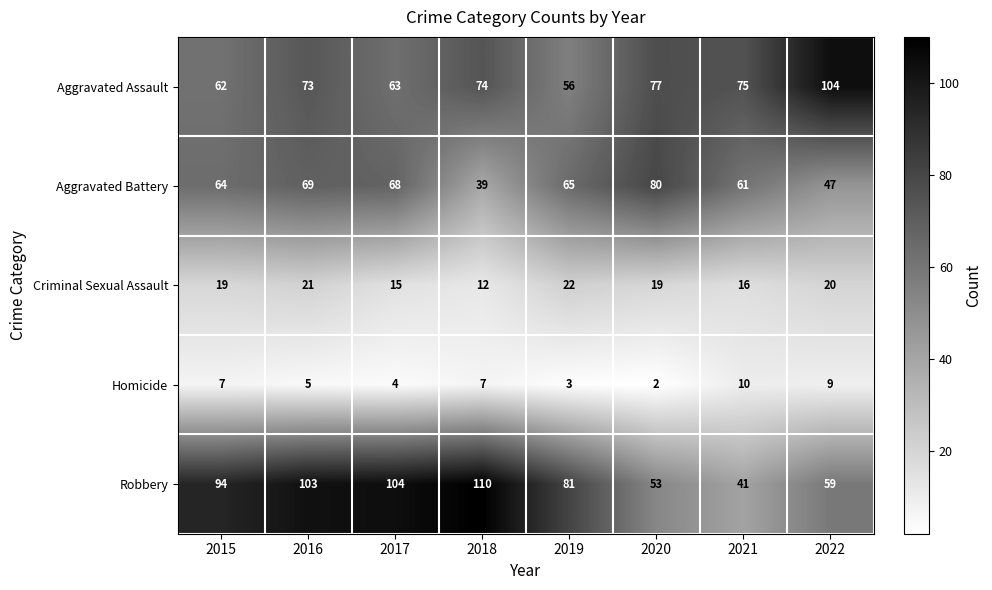

What value does the Robbery series have at 2019, to the nearest 5?

80